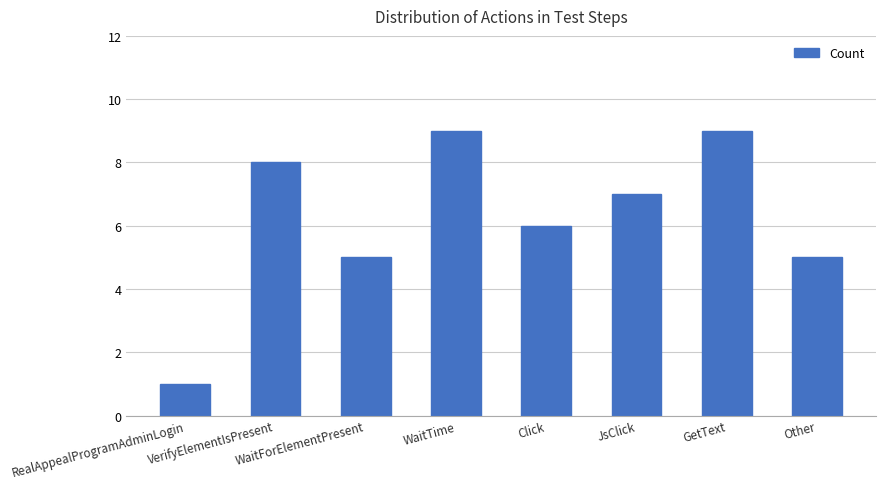

Which label corresponds to the smallest value in the chart?

RealAppealProgramAdminLogin